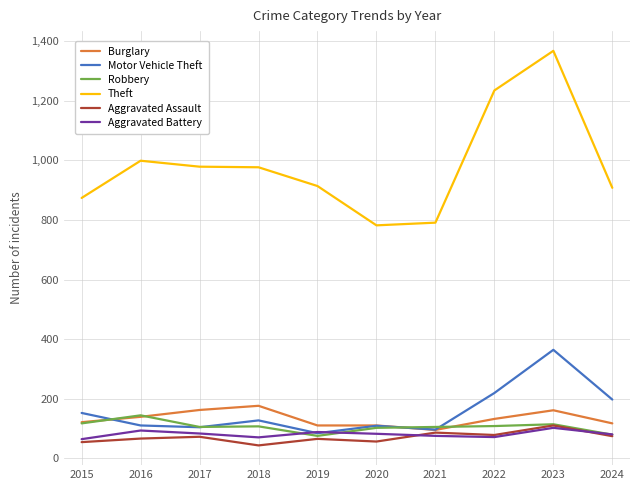

What is the difference between the Motor Vehicle Theft values at 2015 and 2019?

68